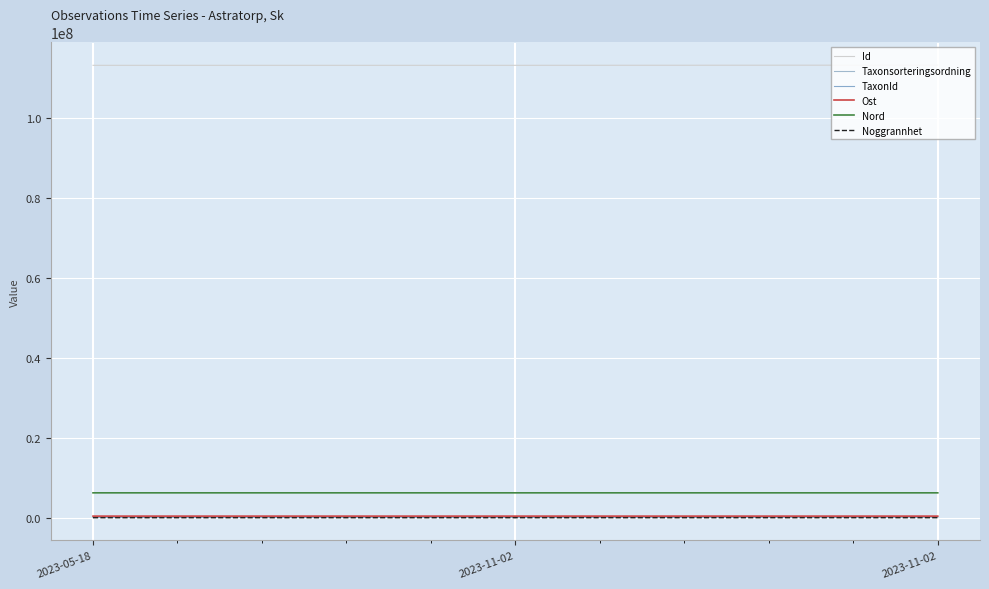

What is the minimum value shown in the chart?

20